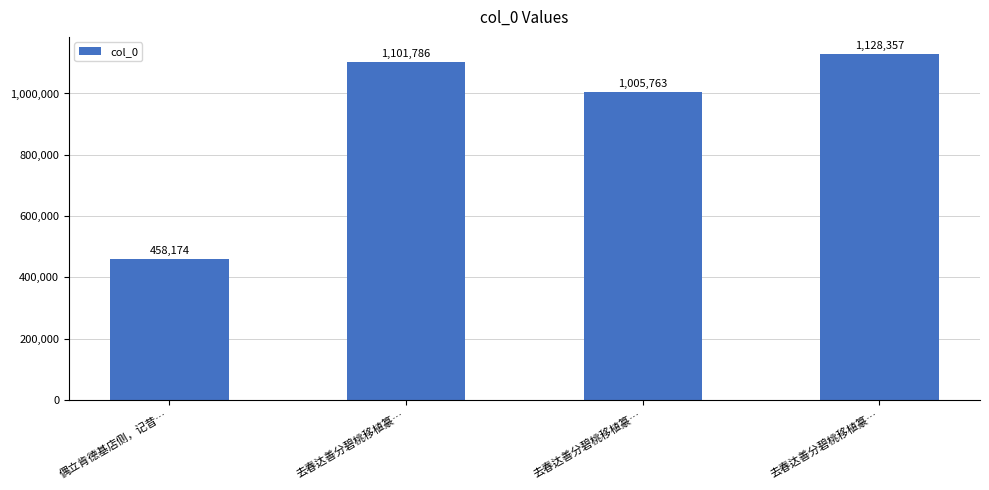

Which has a higher value, 去春达善分碧桃移植篆… or 偶立肯德基店侧，记昔…?

去春达善分碧桃移植篆…